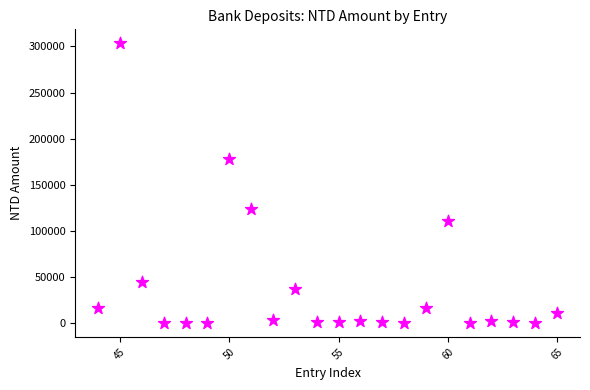

How many points are shown in the scatter plot?

22